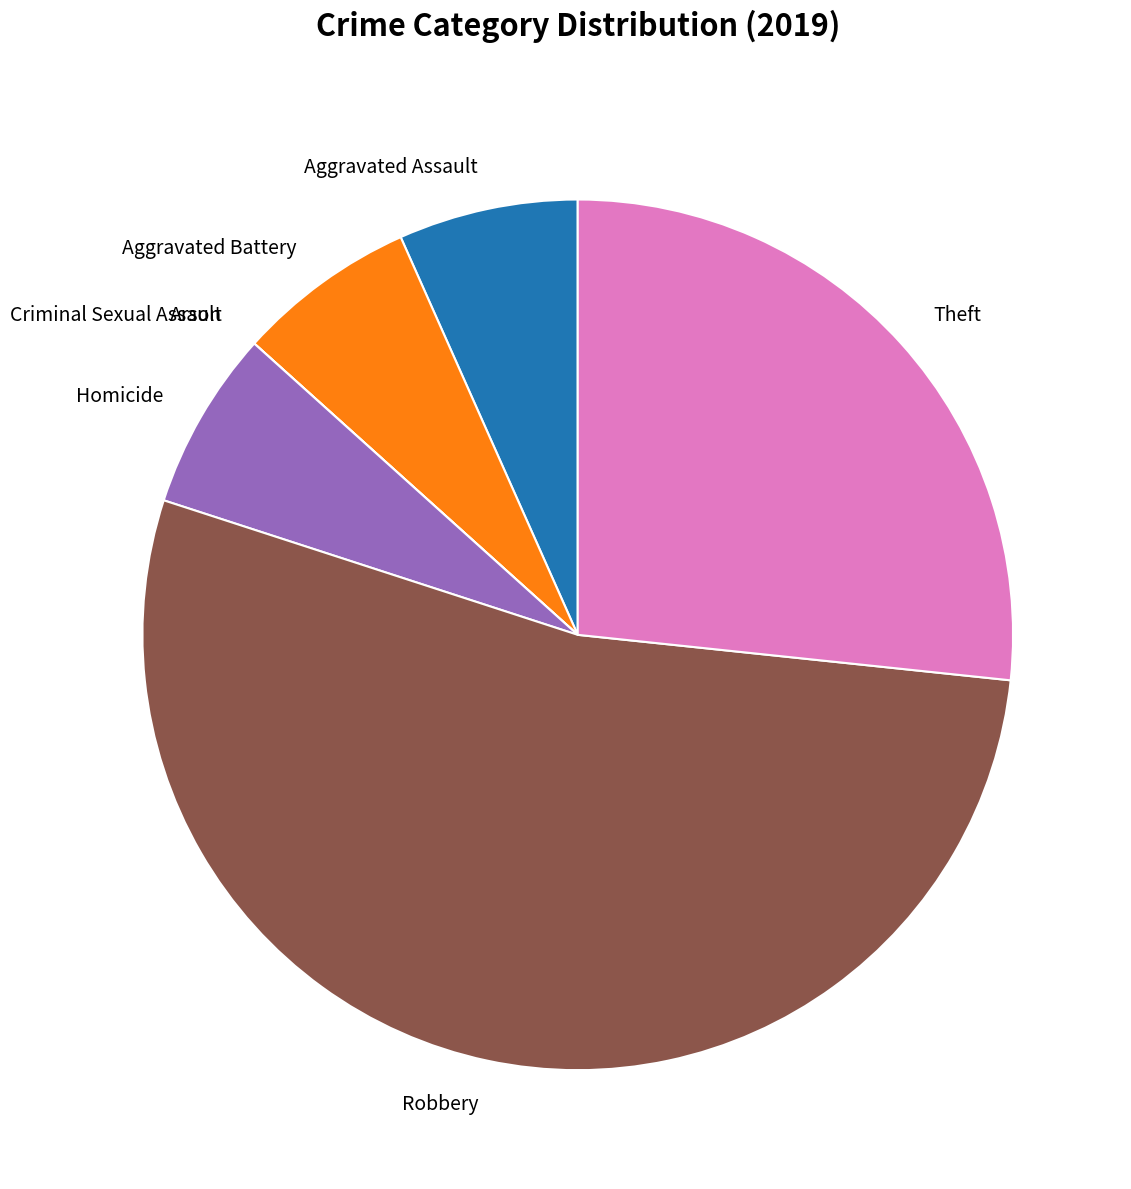

True or false: Robbery accounts for 46% of the total.

False